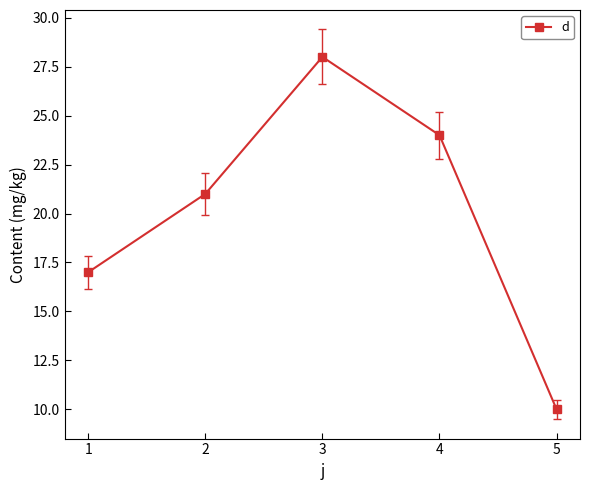

Between 3 and 1, which is larger?

3